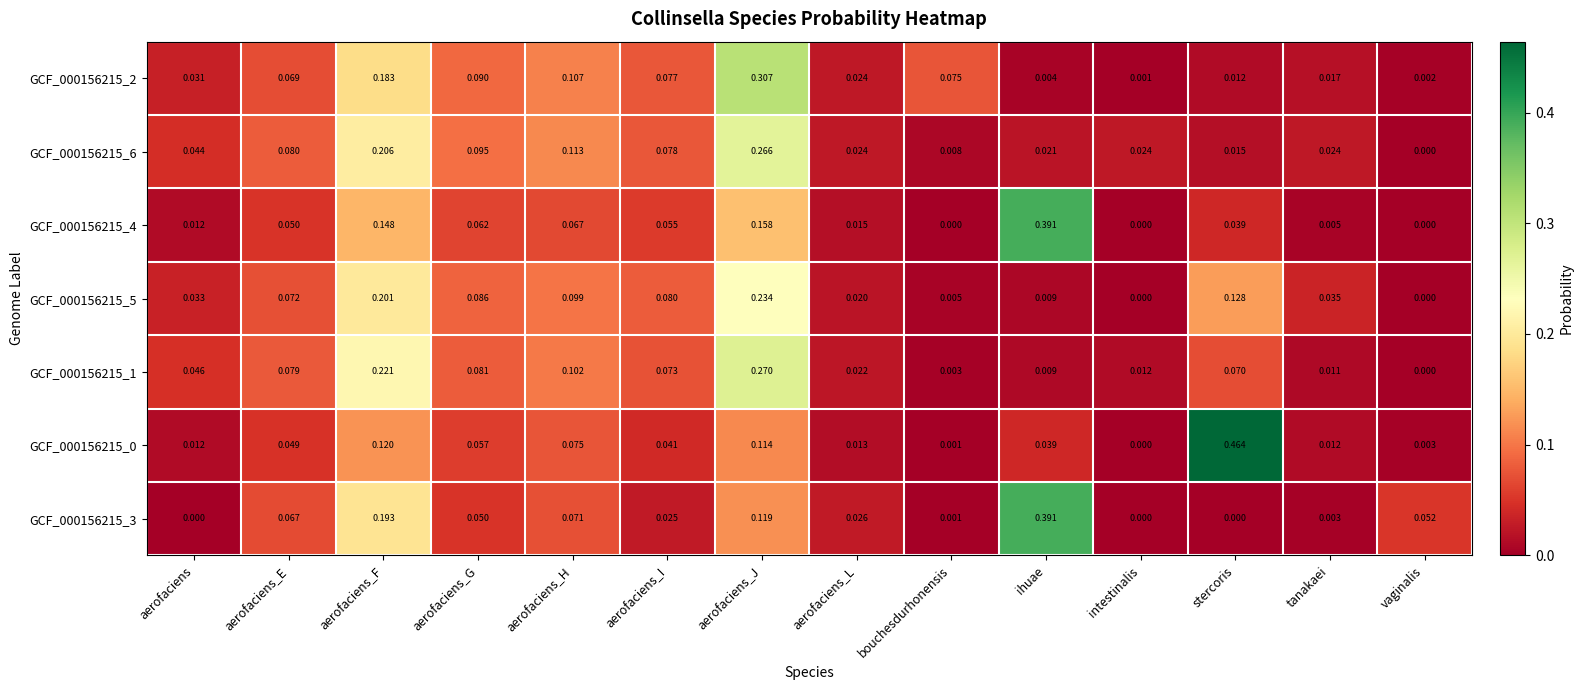

At which label is GCF_000156215_6 closest to 0?

vaginalis